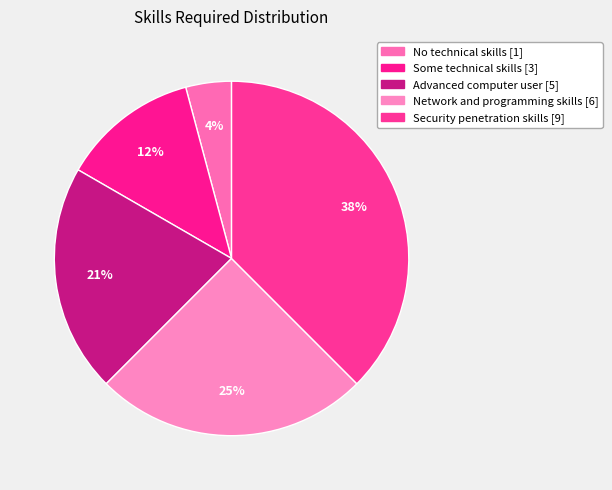

To the nearest percent, what portion does Some technical skills [3] represent?

12%